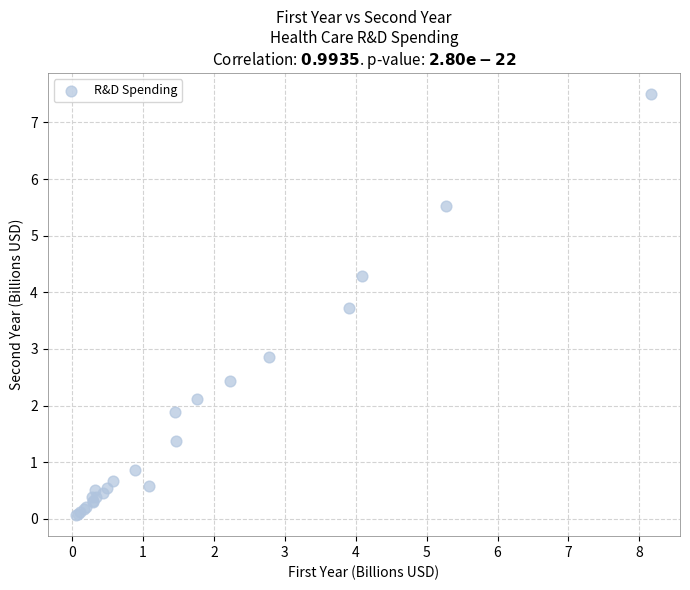

What Y value in the scatter plot is closest to 3?

2.9